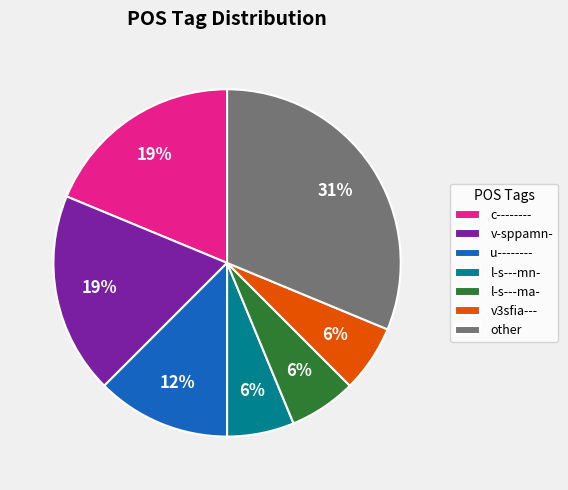

To the nearest percent, what portion does l-s---ma- represent?

6%